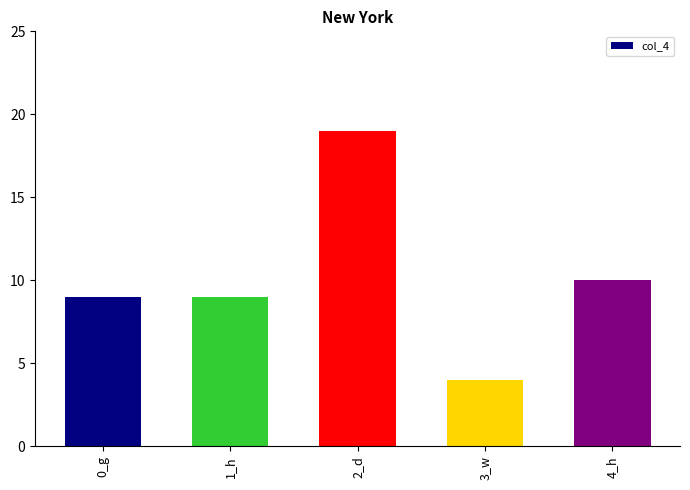

At which label is the value closest to 11?

4_h